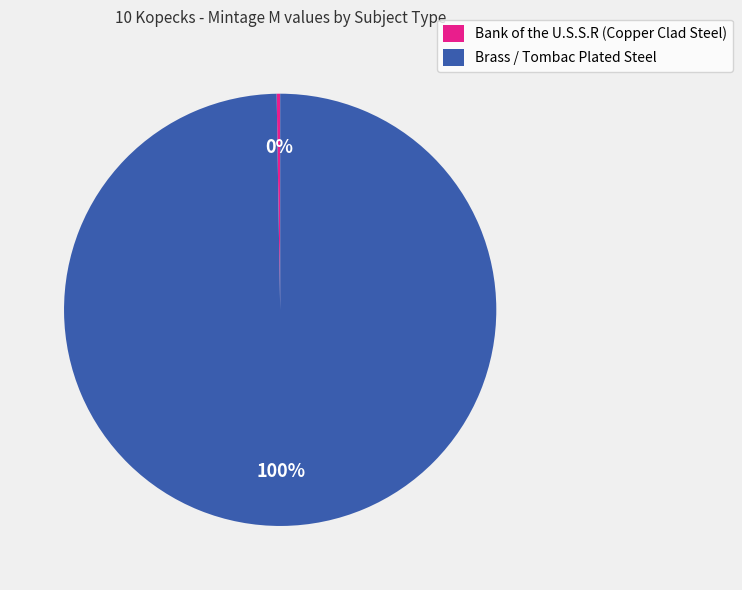

True or false: Brass / Tombac Plated Steel accounts for 100% of the total.

True